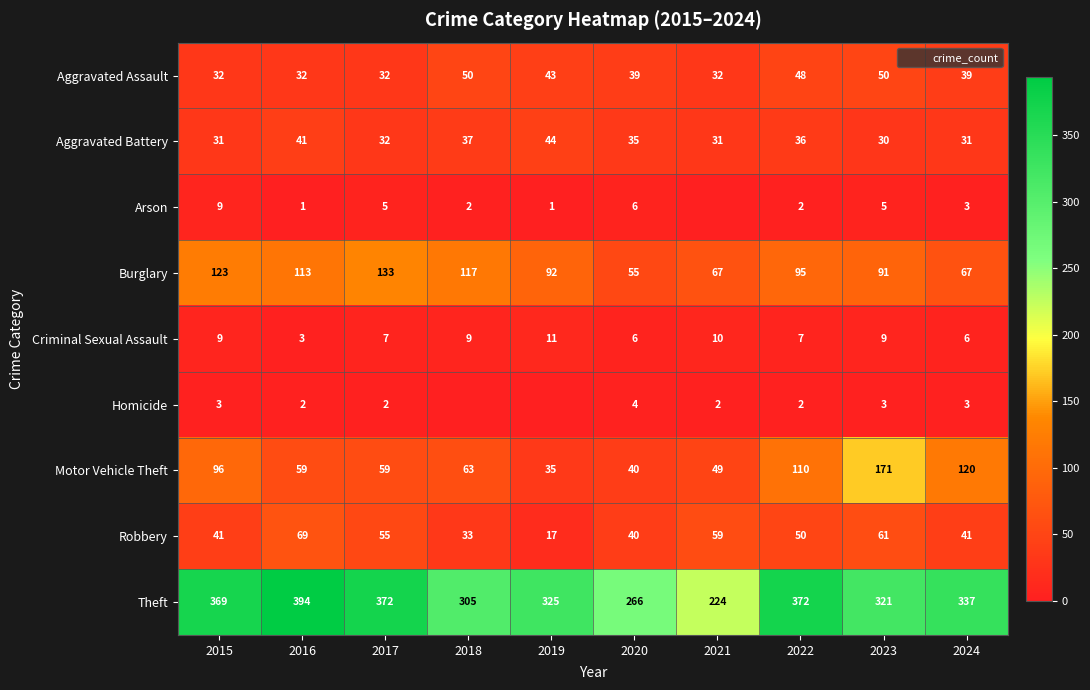

What is the sum of the Robbery values at 2022 and 2015?

91